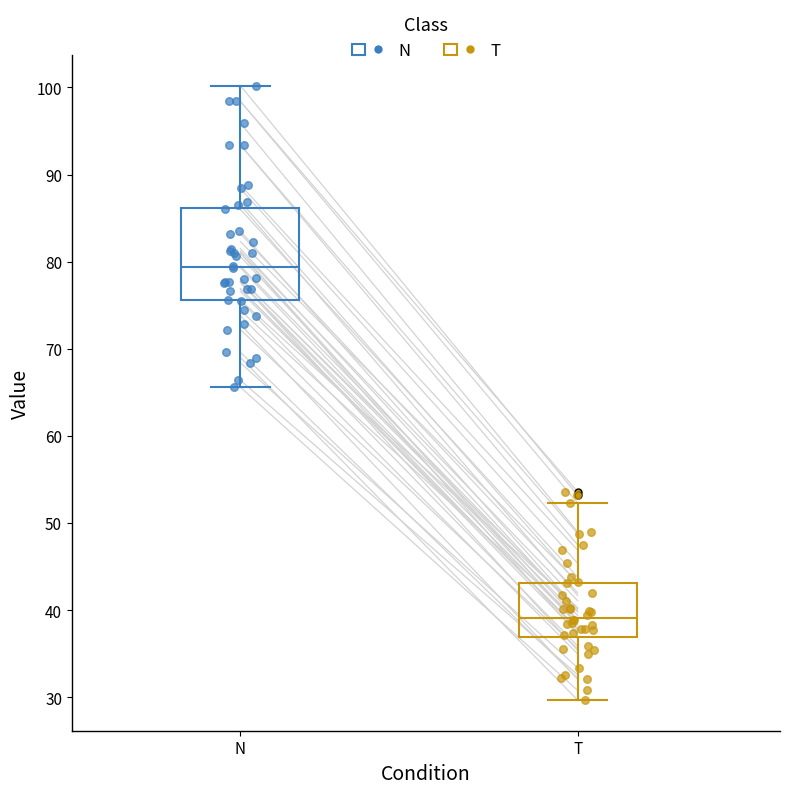

Which box's median line is the lowest?

T